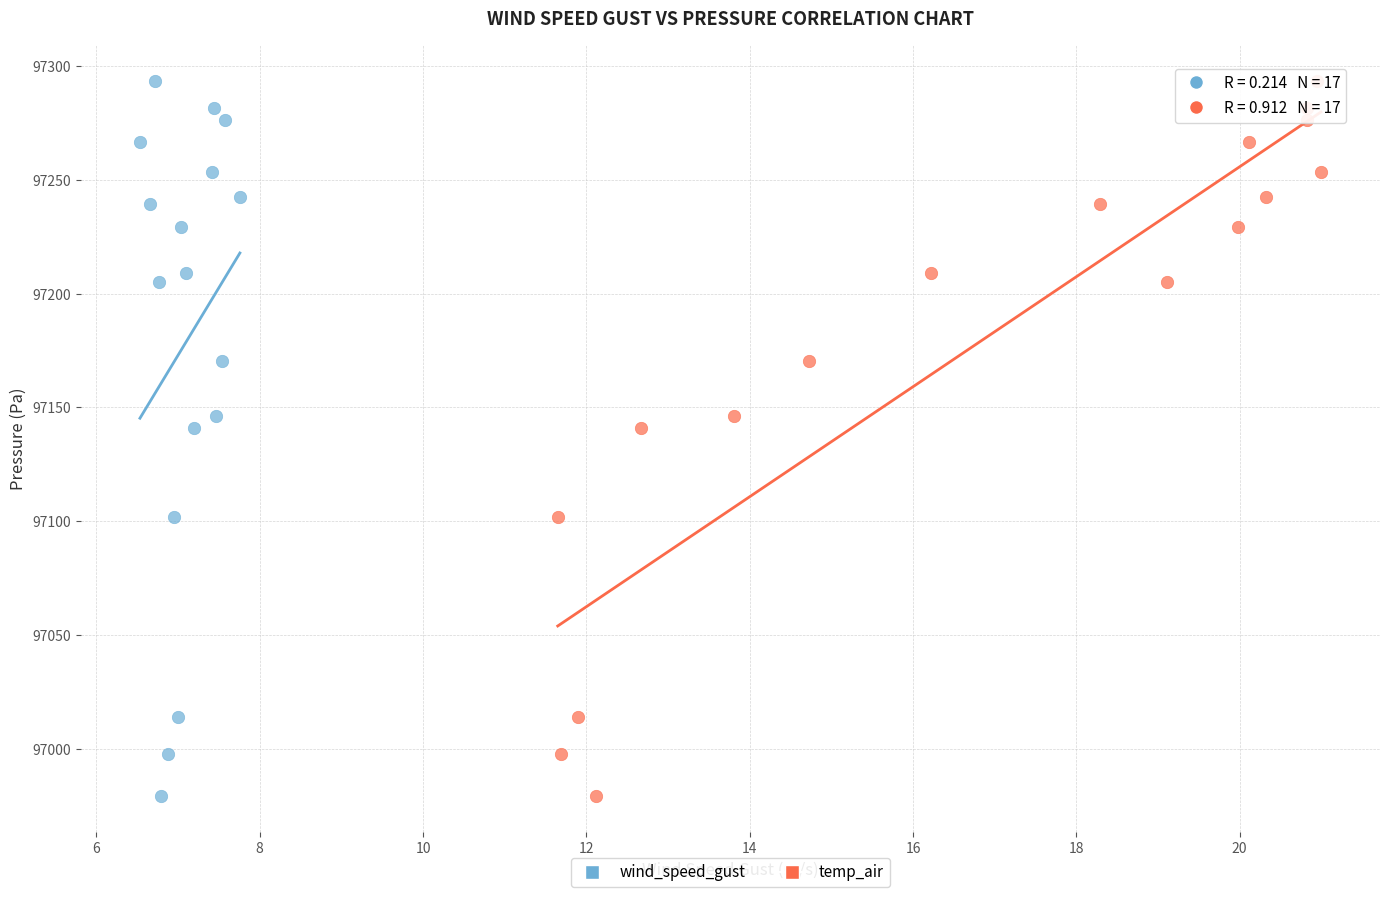

What are all the series names shown in the legend?

wind_speed_gust, temp_air